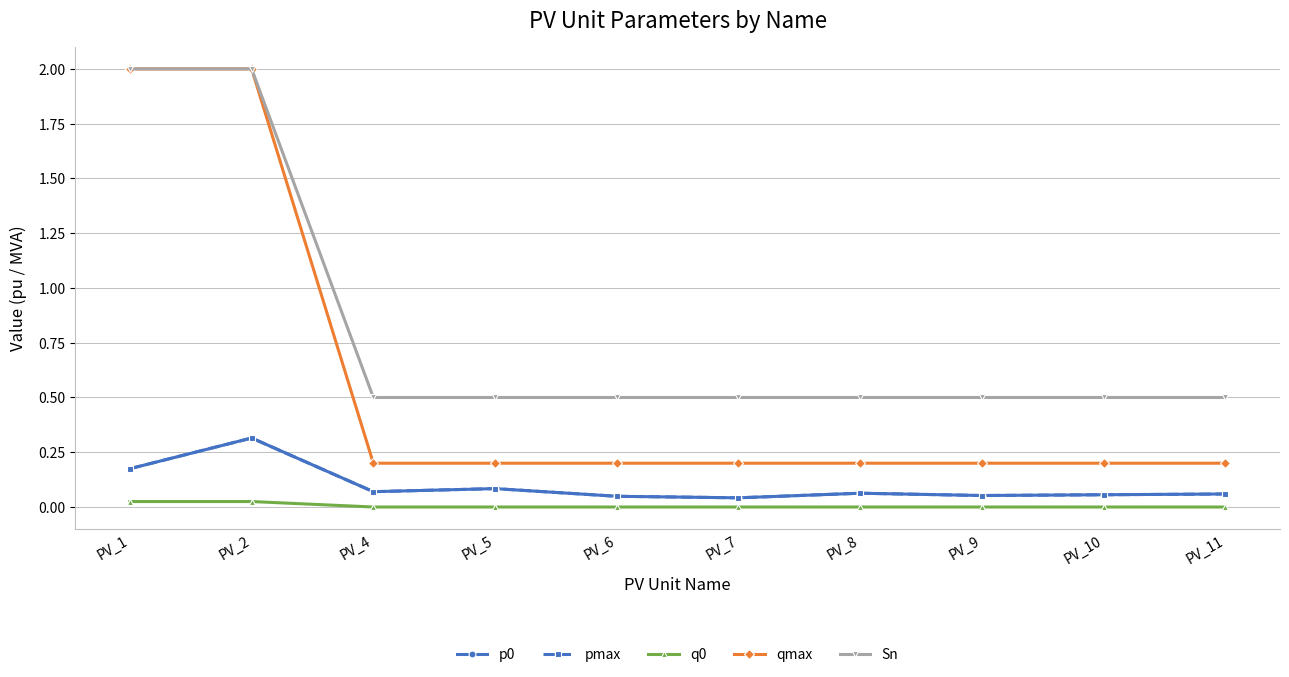

Does the chart have visible grid lines?

Yes